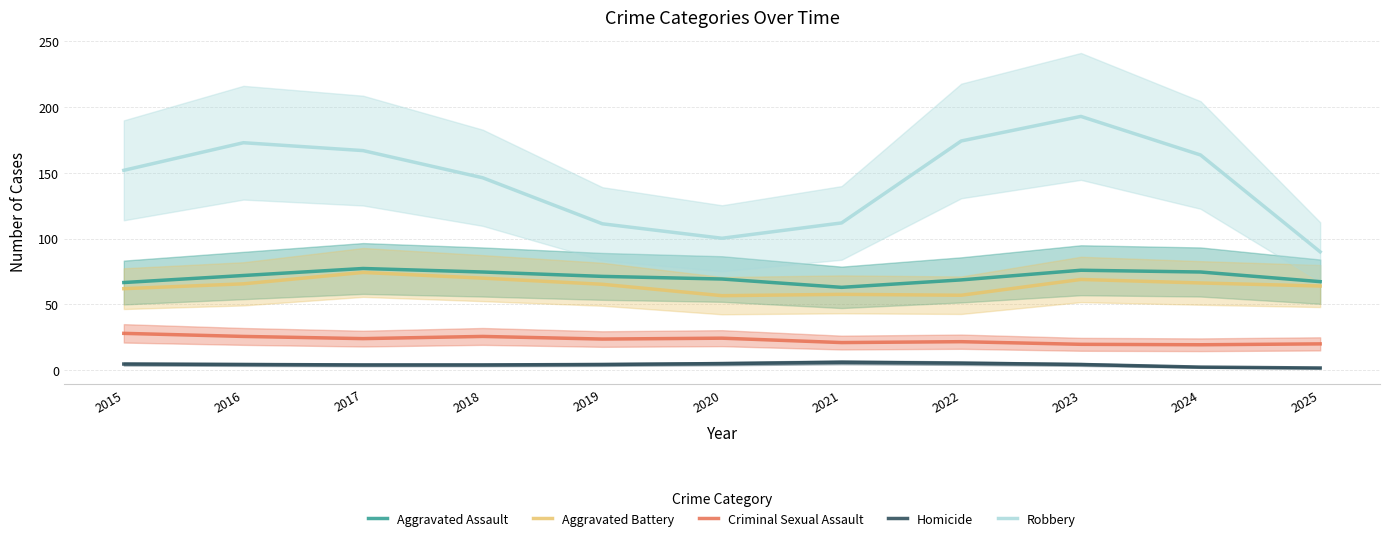

Which series has the largest total across all categories?

Robbery